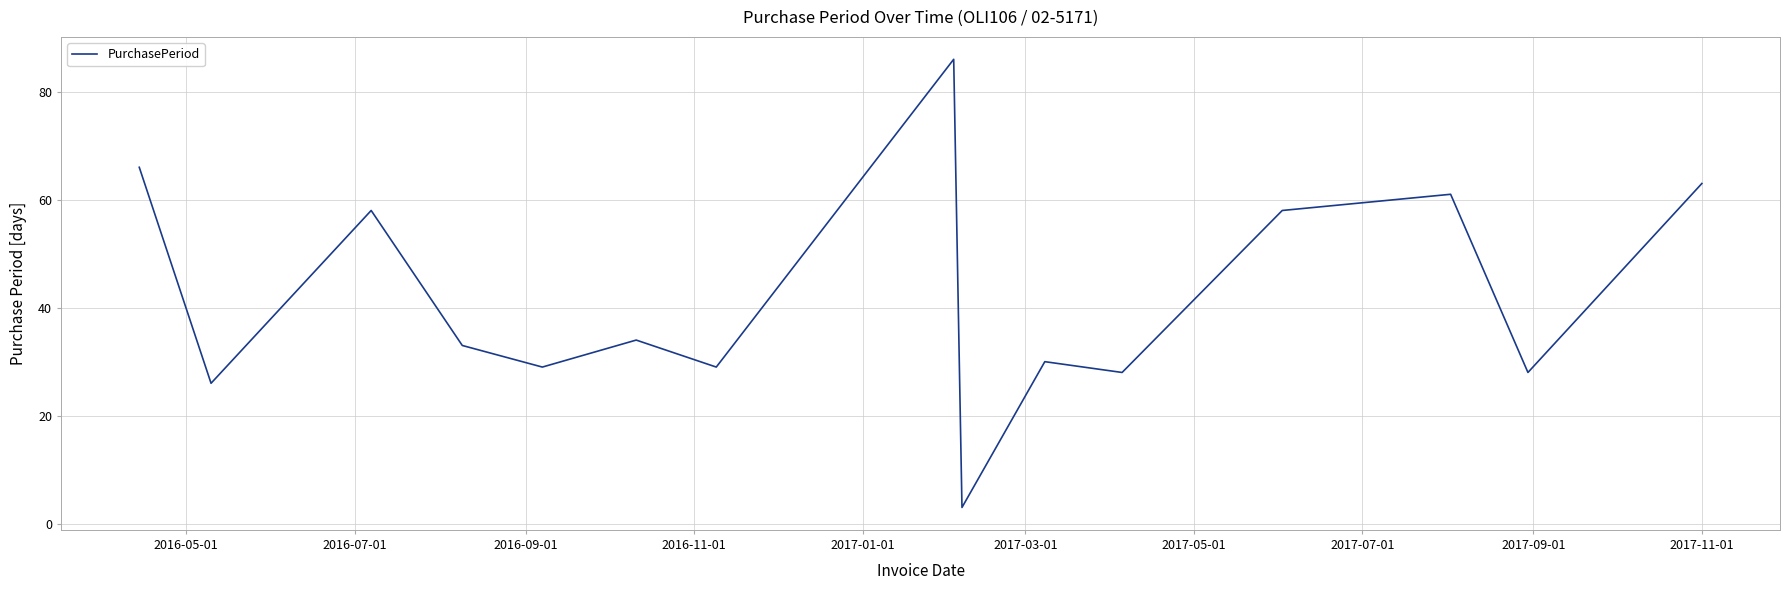

What is the greatest value displayed?

86